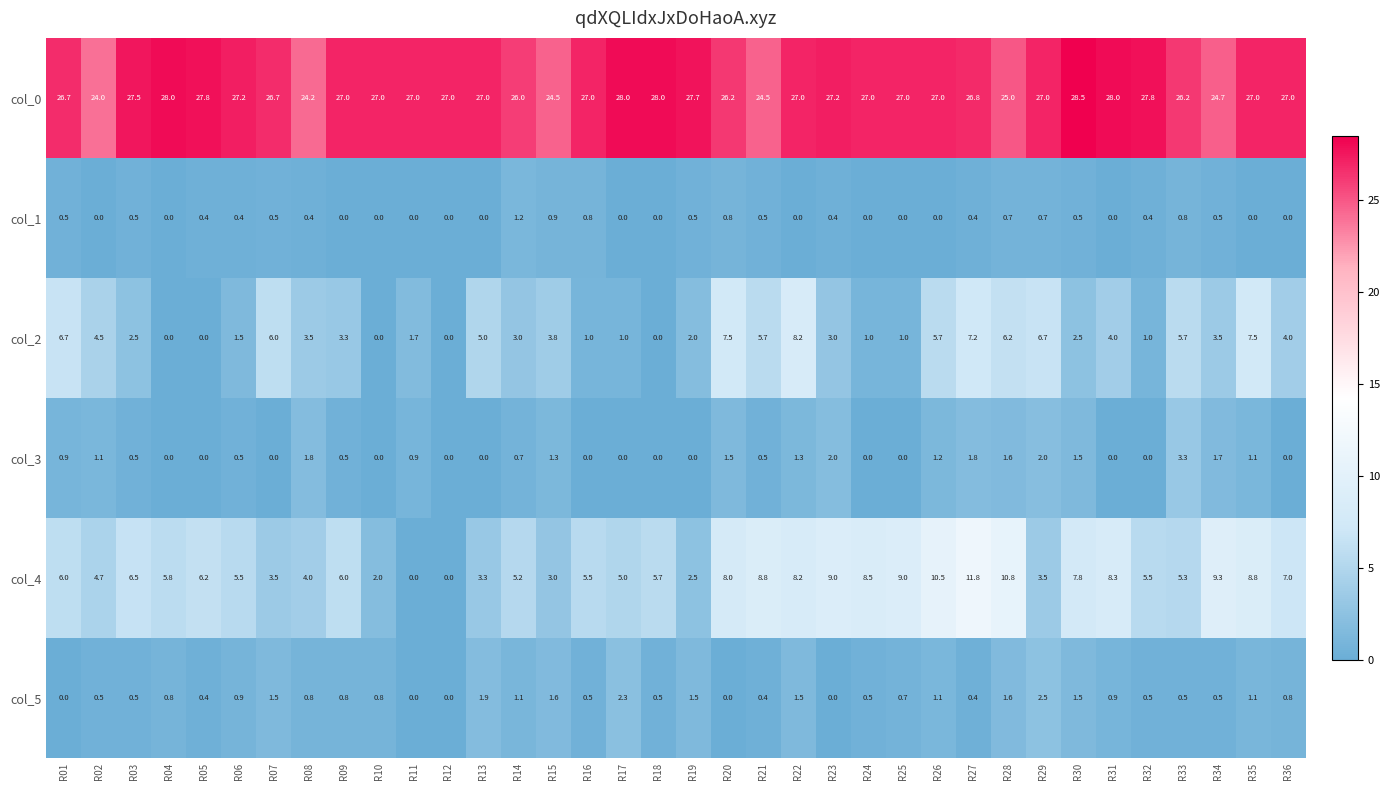

At R33, list the series in order from largest to smallest.

col_0, col_2, col_4, col_3, col_1, col_5